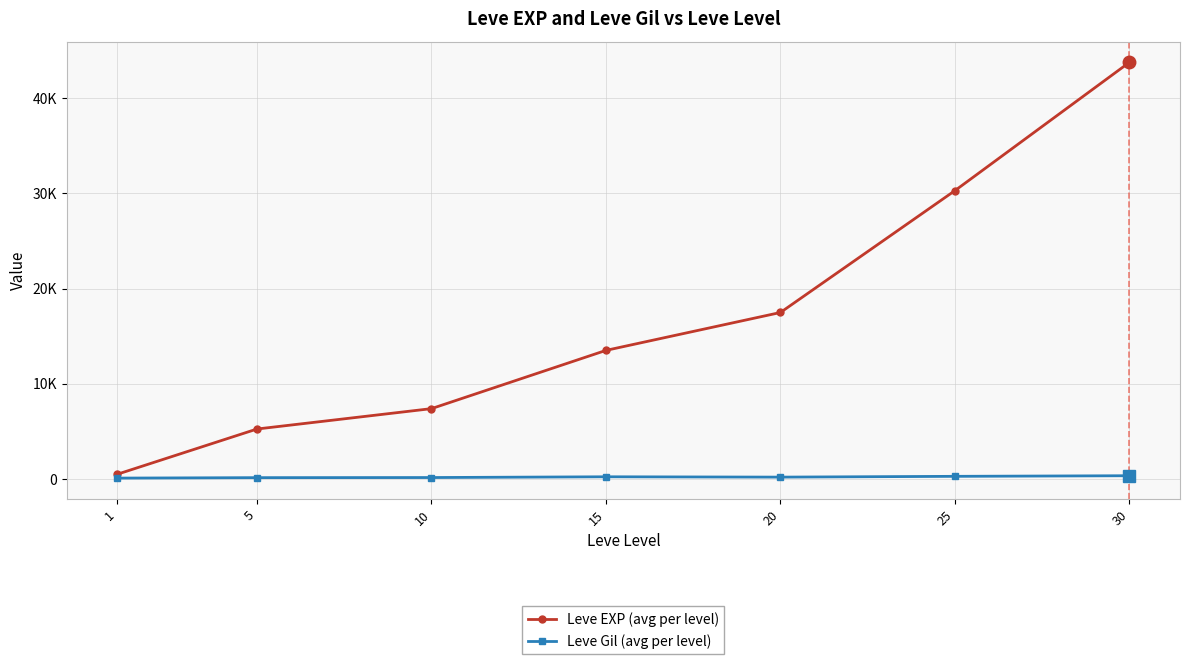

At which category does the chart reach its minimum across all series?

1